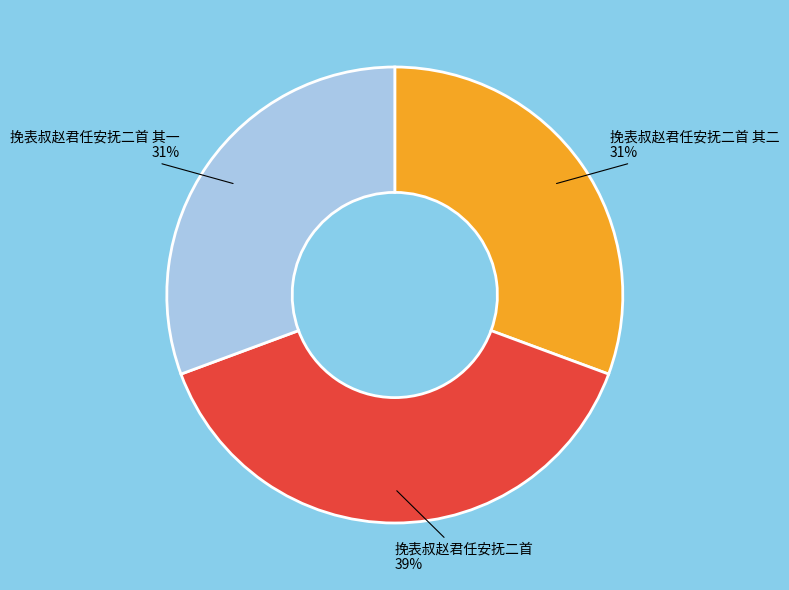

Is there a majority slice in this chart?

No